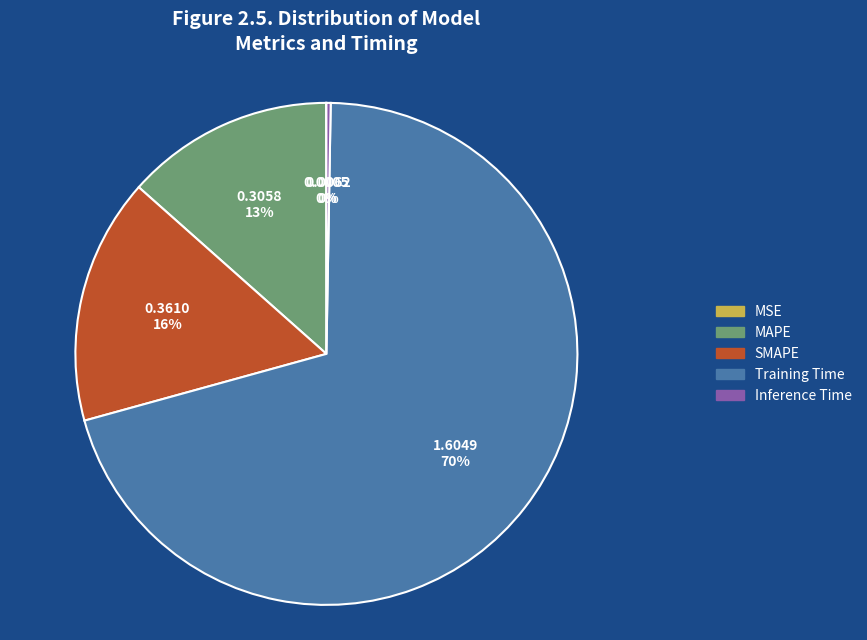

To the nearest percent, what percentage of the pie is SMAPE?

16%